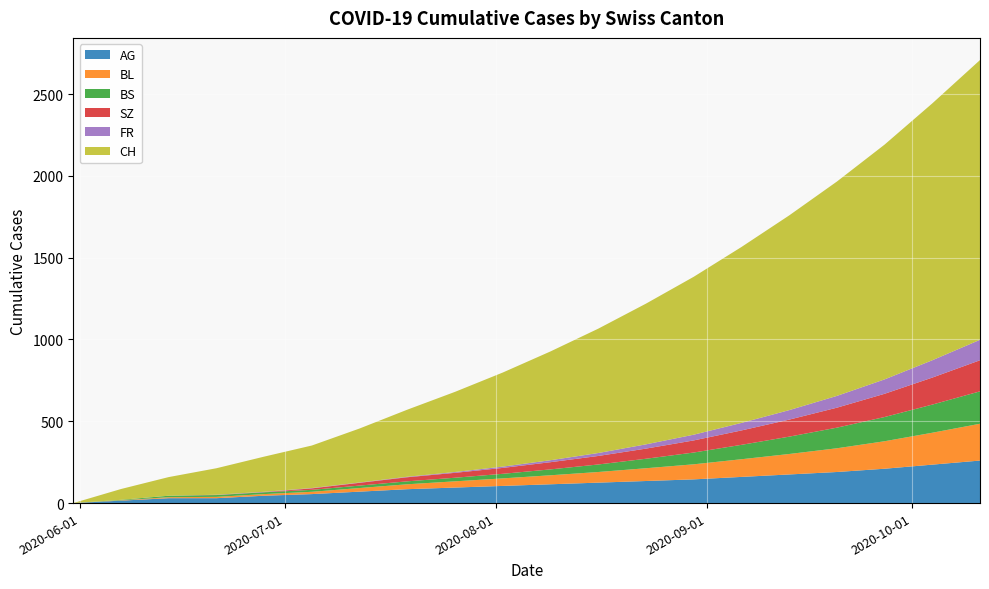

Reading right to left, list all the values displayed in this chart.

AG: 260	235	210	190	175	160	145	135	125	115	105	95	85	70	55	45	30	30	15	0
BL: 225	195	168	145	125	108	92	78	65	55	46	38	30	22	14	10	8	6	2	0
BS: 198	172	148	126	106	88	72	58	46	36	28	22	18	15	12	11	11	9	3	0
SZ: 225	195	168	145	125	108	92	78	65	55	46	38	30	20	9	1	1	0	0	0
FR: 111	97	84	72	61	51	42	34	27	21	16	12	8	5	2	2	1	0	0	0
CH: 1710	1570	1435	1310	1190	1075	965	860	760	665	575	490	410	330	260	215	162	114	66	0